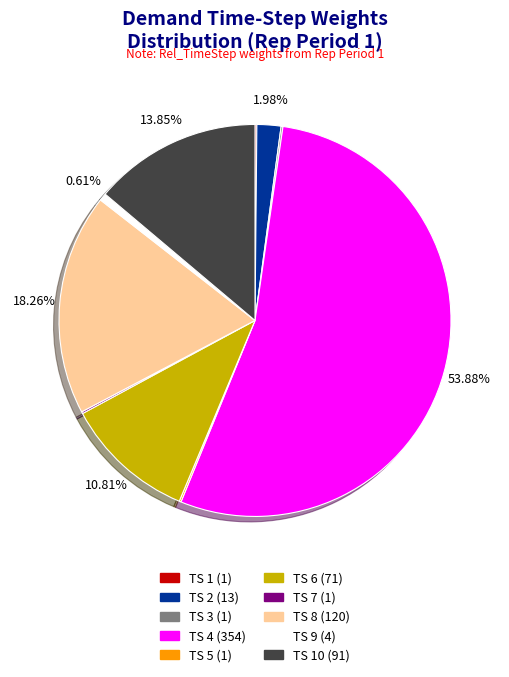

Does any single category account for the majority?

Yes